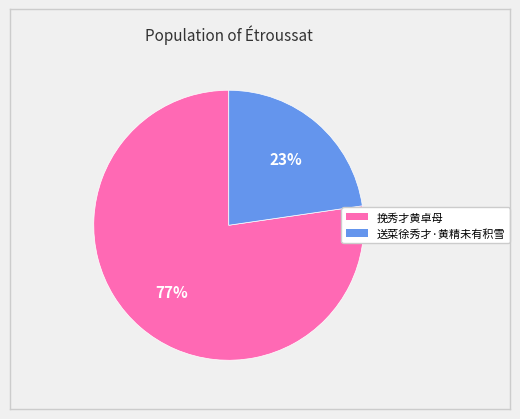

How many segments does this pie chart have?

2